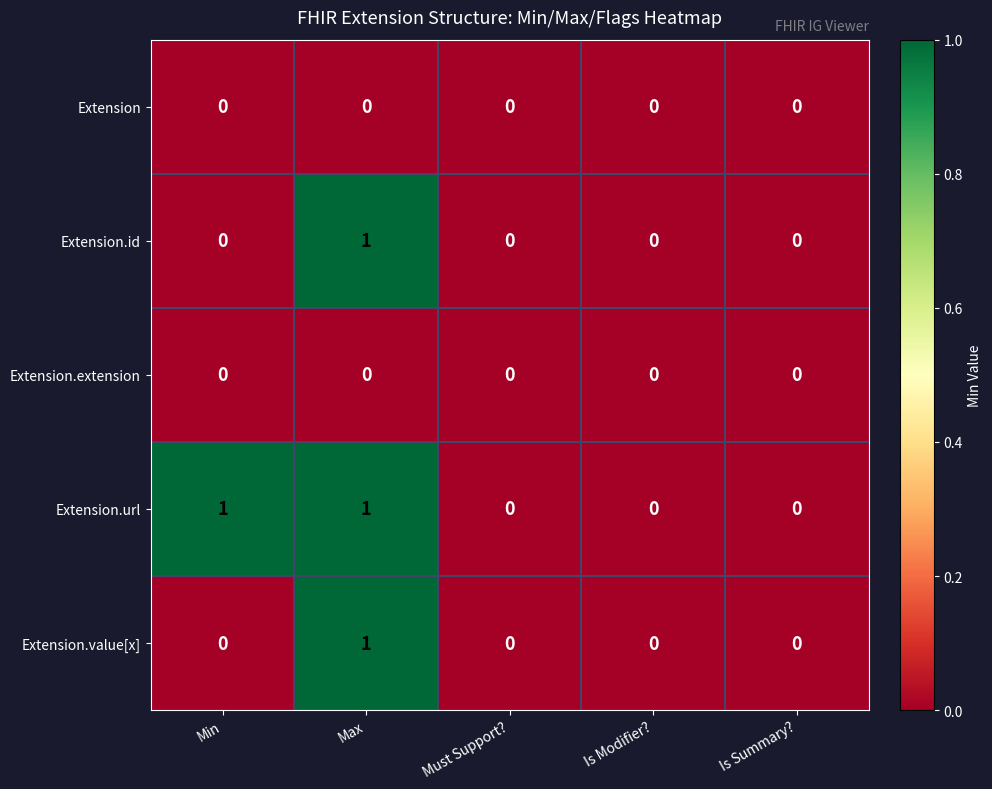

At which category is the sum across all series the highest?

Max